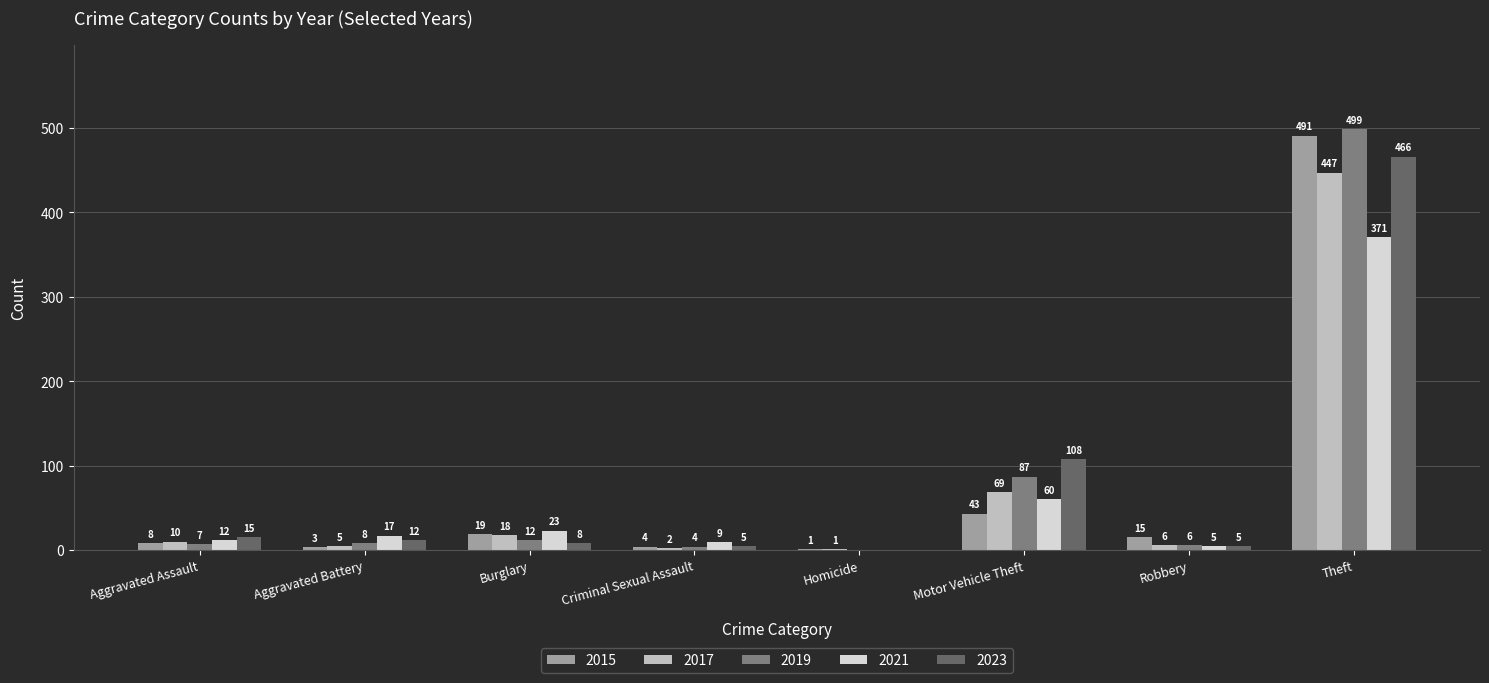

Is it true that 2019 equals 7 at Aggravated Assault?

True